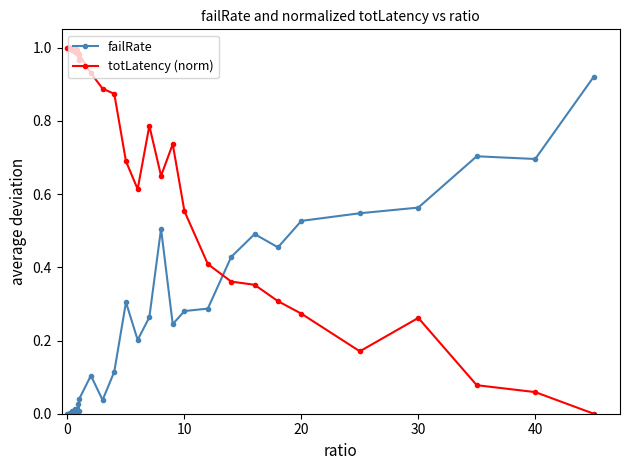

List the series in order of their overall mean, highest first.

totLatency (norm), failRate